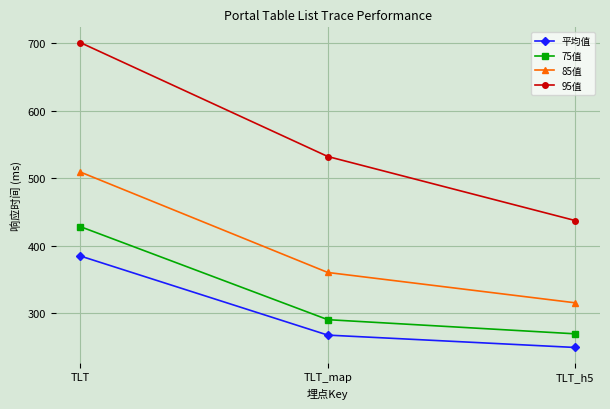

Reading left to right, what are all the values shown in this chart?

平均值: 384.5	267.1	248.8
75值: 428.0	290.0	269.0
85值: 509.0	360.0	315.0
95值: 701.0	532.0	437.0